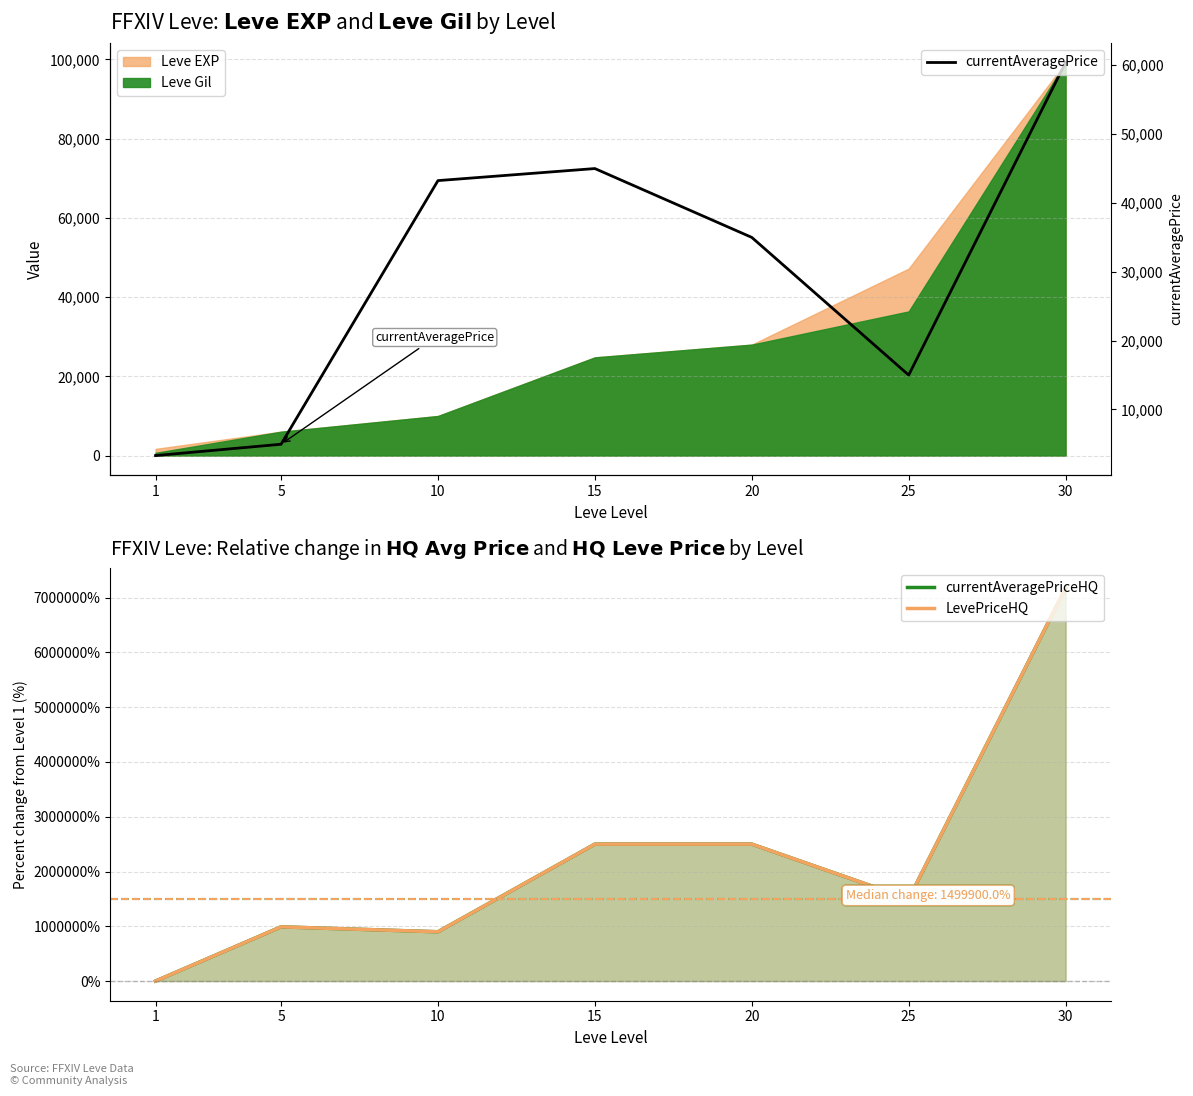

Which series has the largest total across all categories?

currentAveragePriceHQ